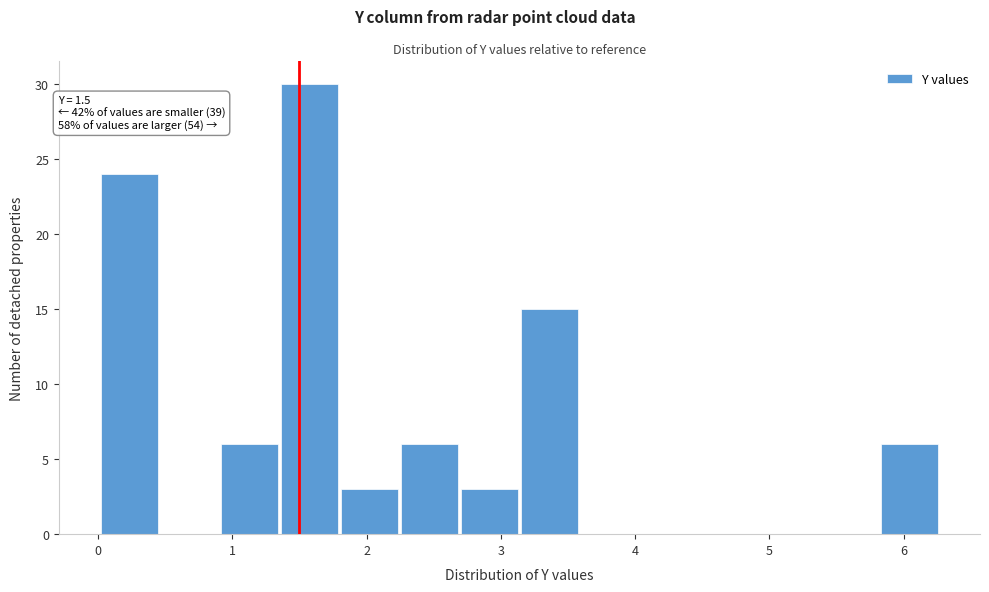

Which range on the x-axis has the tallest bar?

1.4 to 1.8